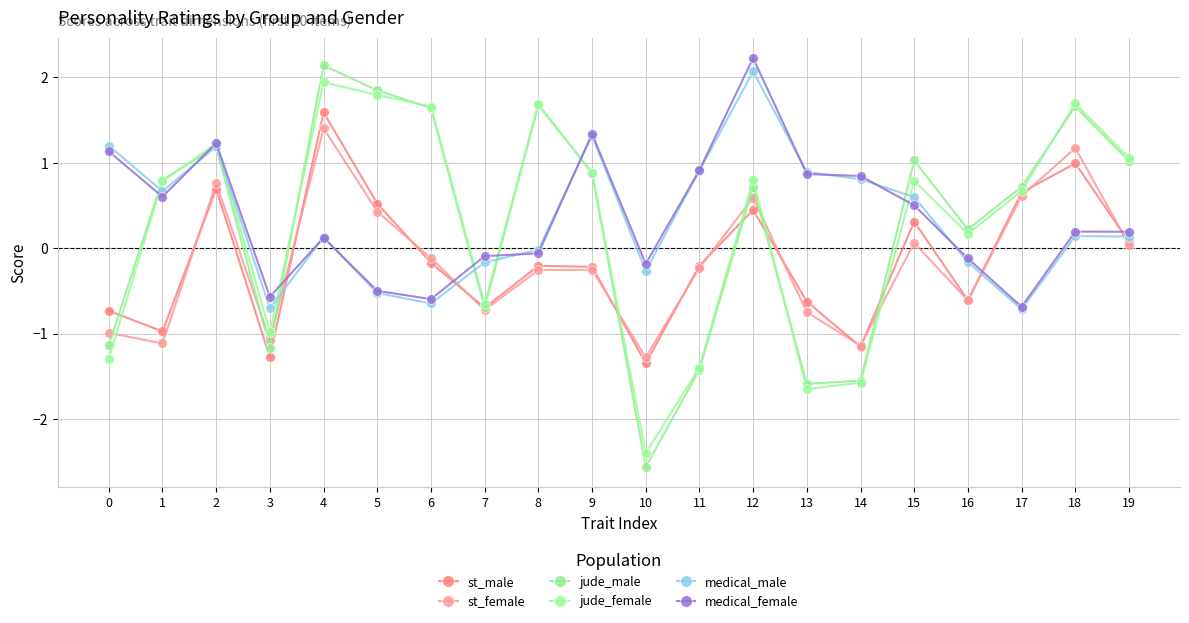

Is it true that jude_male equals 3.0 at 8?

False